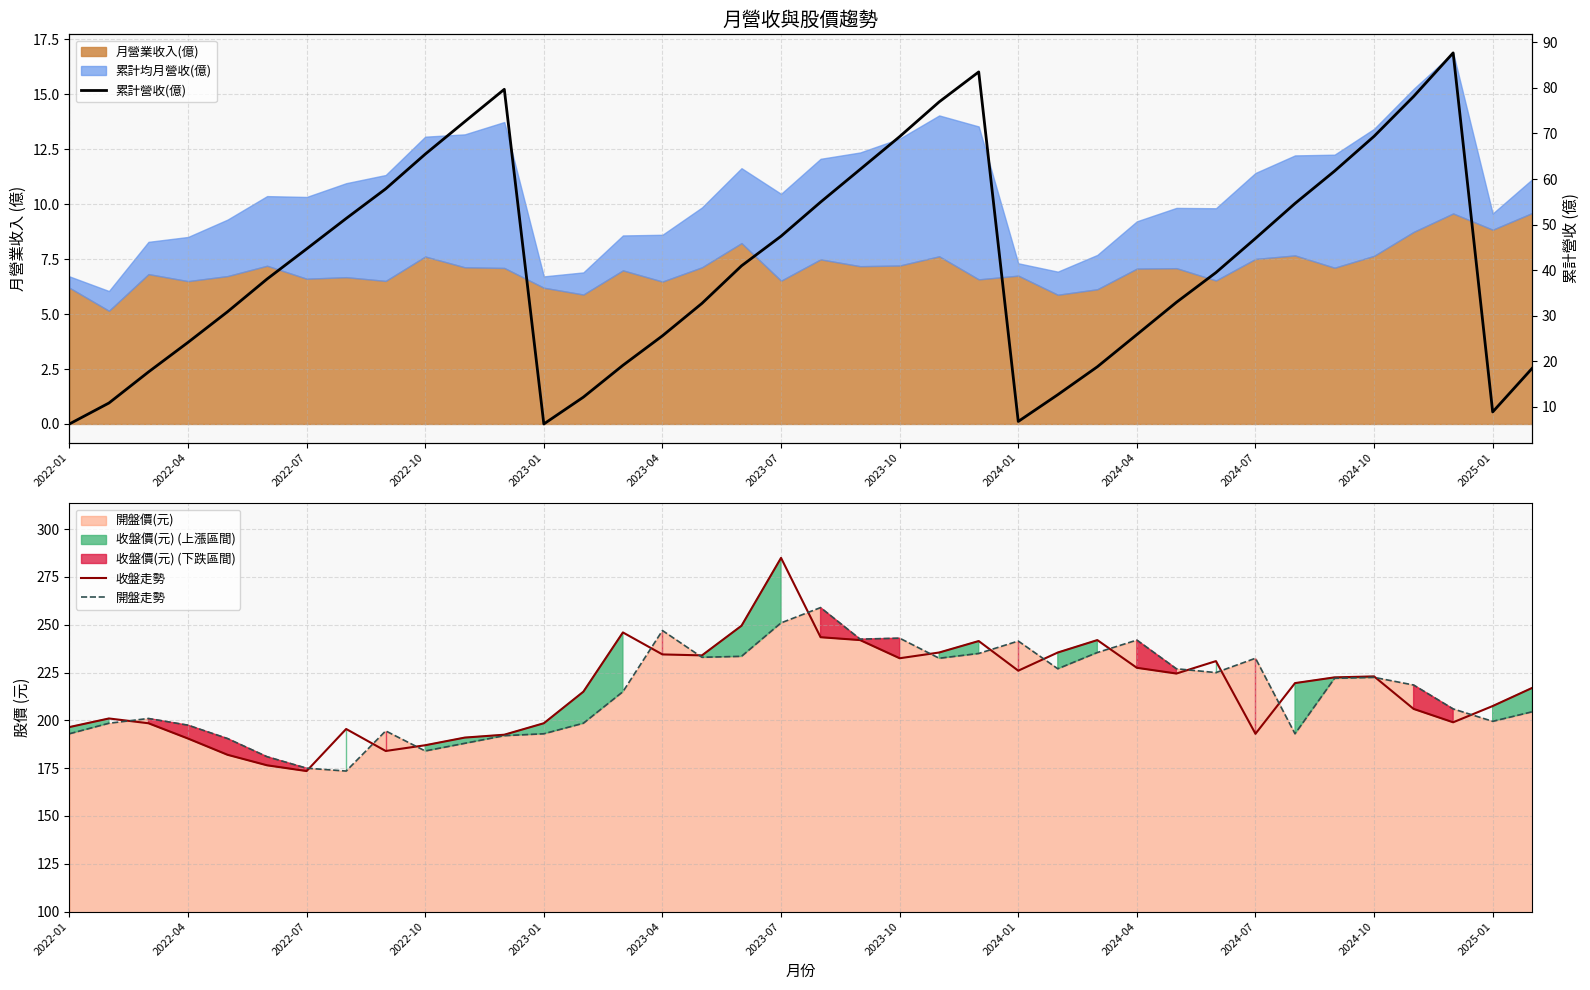

The value of 收盤走勢 at 2022-07 is 173.5. True or false?

True